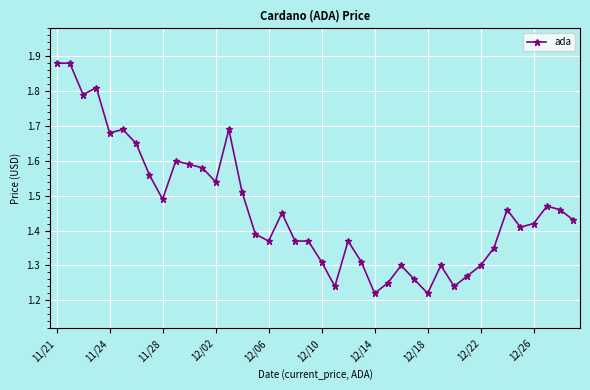

What is the difference between the maximum and minimum values?

0.7